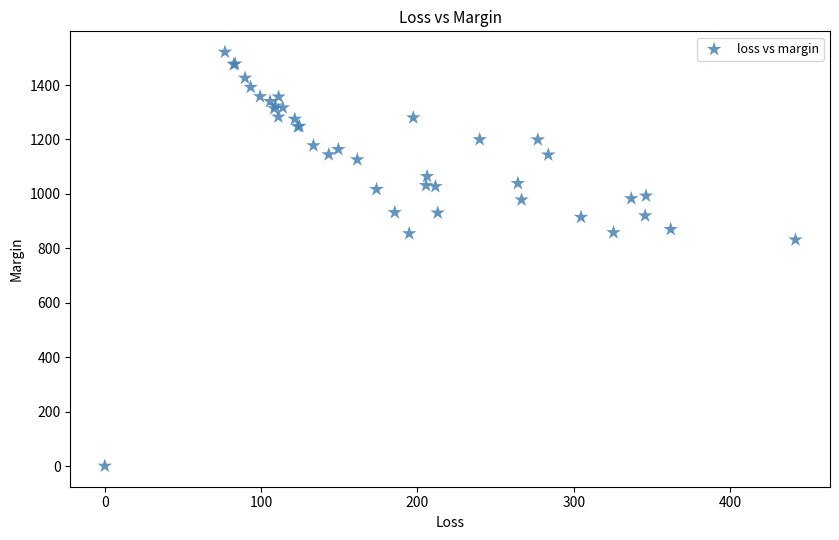

What Y value in the scatter plot is closest to 760?

831.4